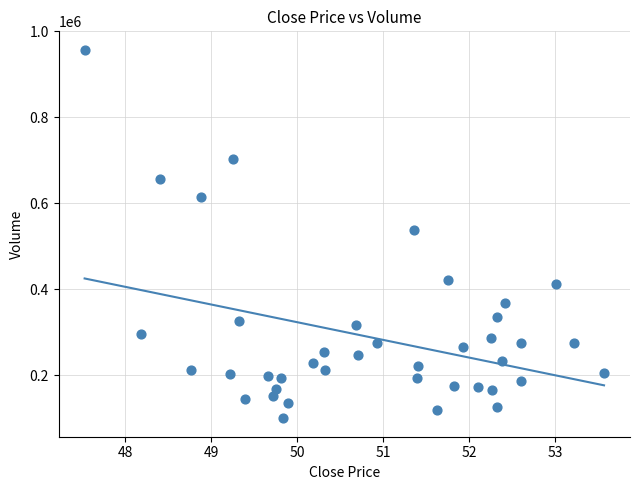

What is the range of Y values (max minus min)?

857800